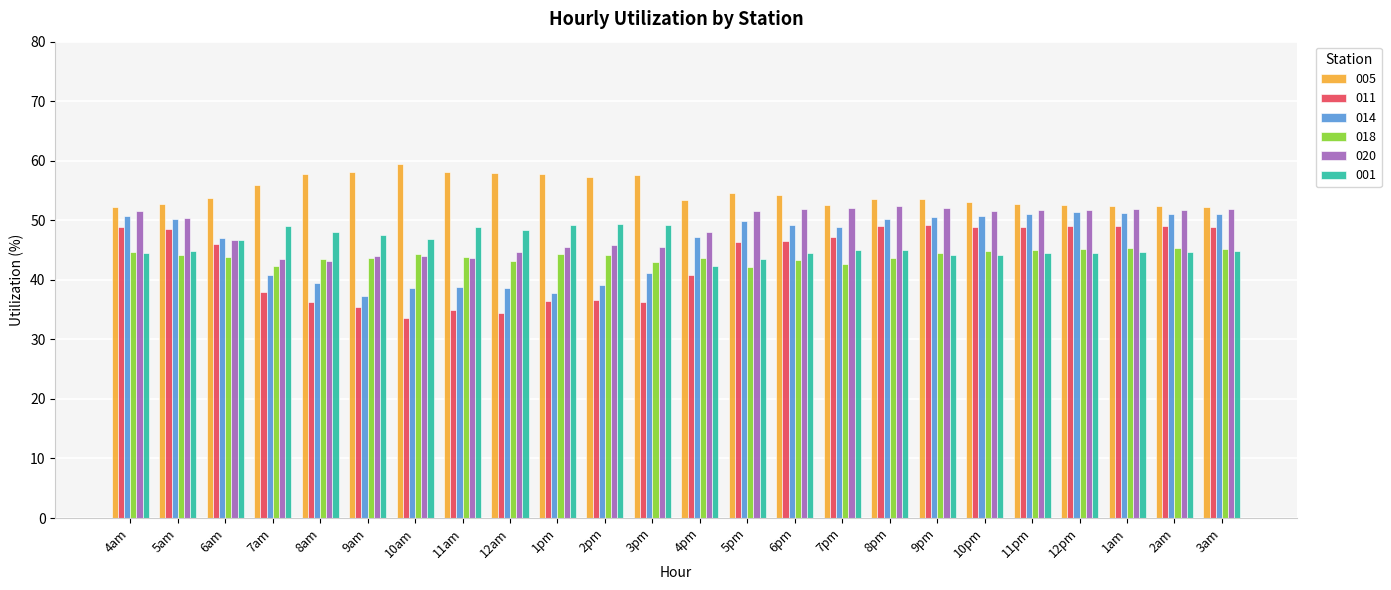

What is the sum of the 020 values at 10pm and 9pm?

103.7